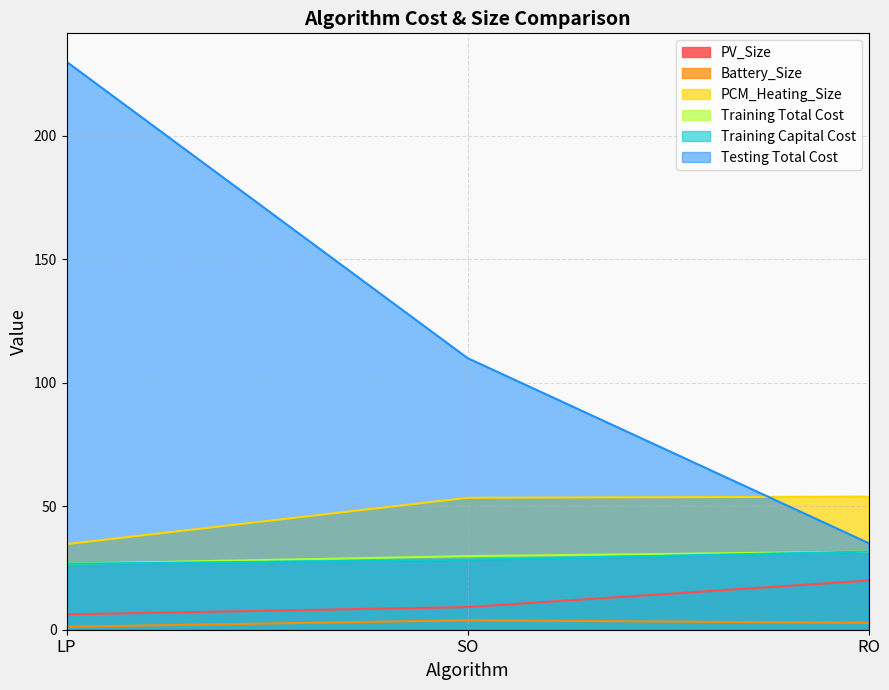

At which label does PCM_Heating_Size reach its minimum?

LP